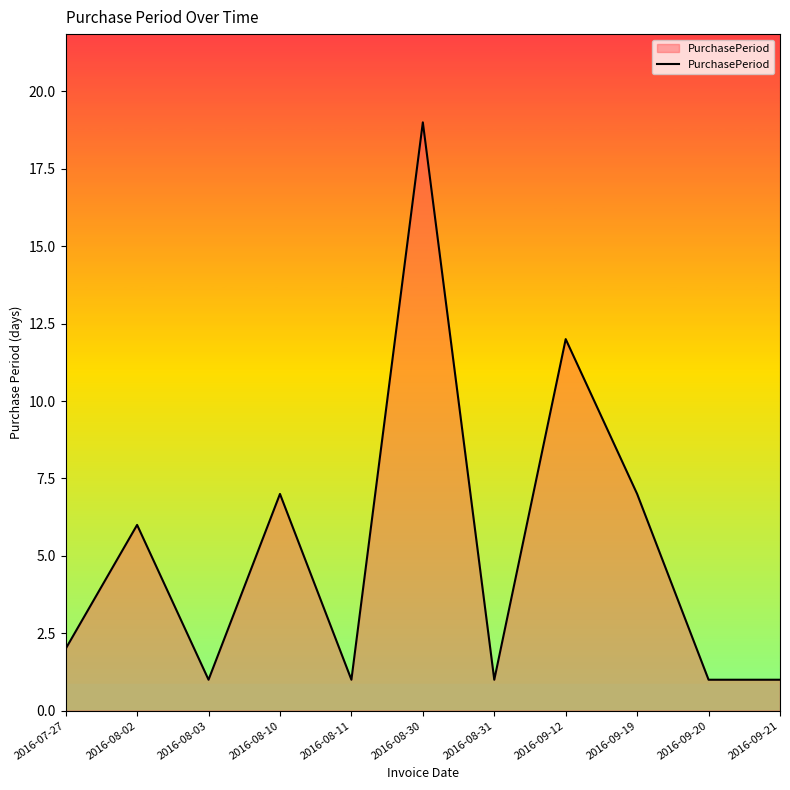

Reading left to right, transcribe all the data shown in this chart.

2016-07-27=2	2016-08-02=6	2016-08-03=1	2016-08-10=7	2016-08-11=1	2016-08-30=19	2016-08-31=1	2016-09-12=12	2016-09-19=7	2016-09-20=1	2016-09-21=1